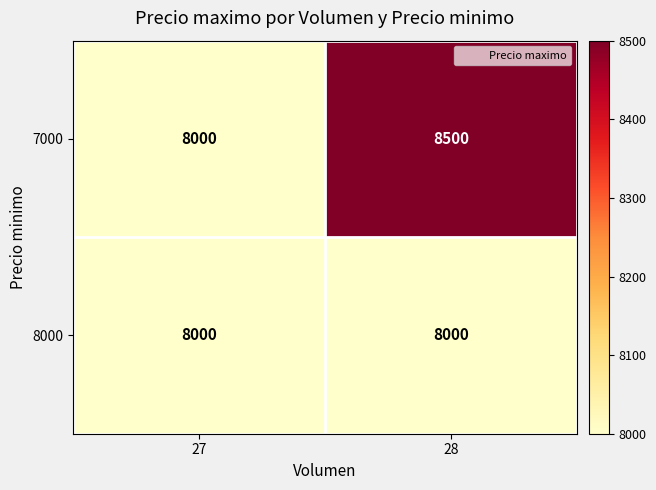

True or false: 7000 has a value of 2732 at 28.

False